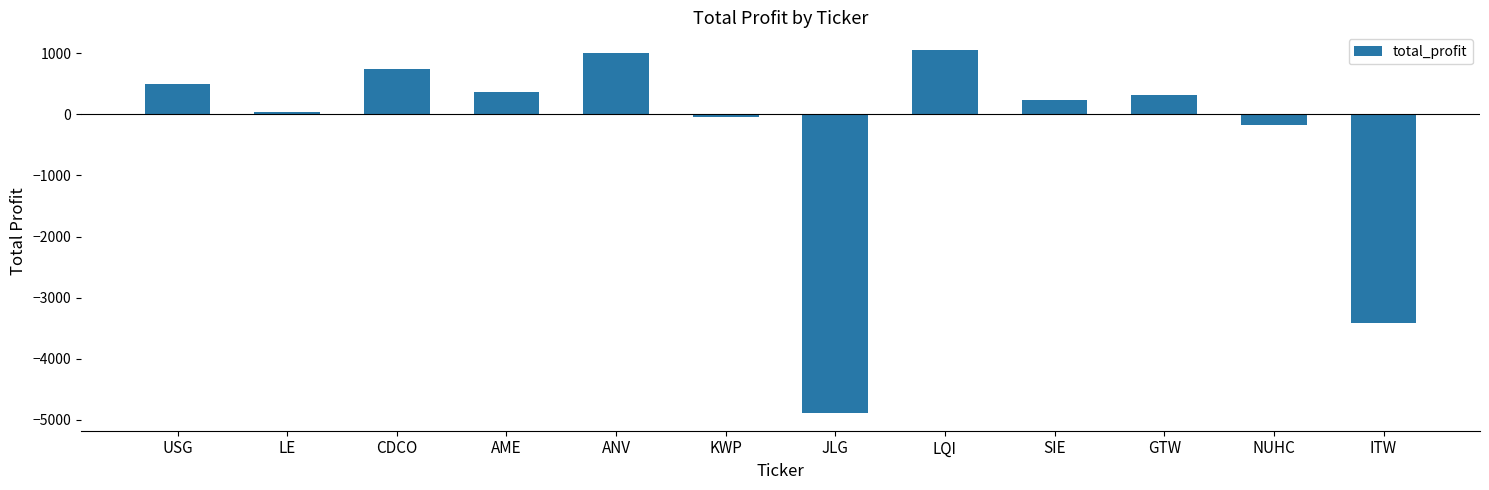

At which category does the chart reach its minimum across all series?

JLG